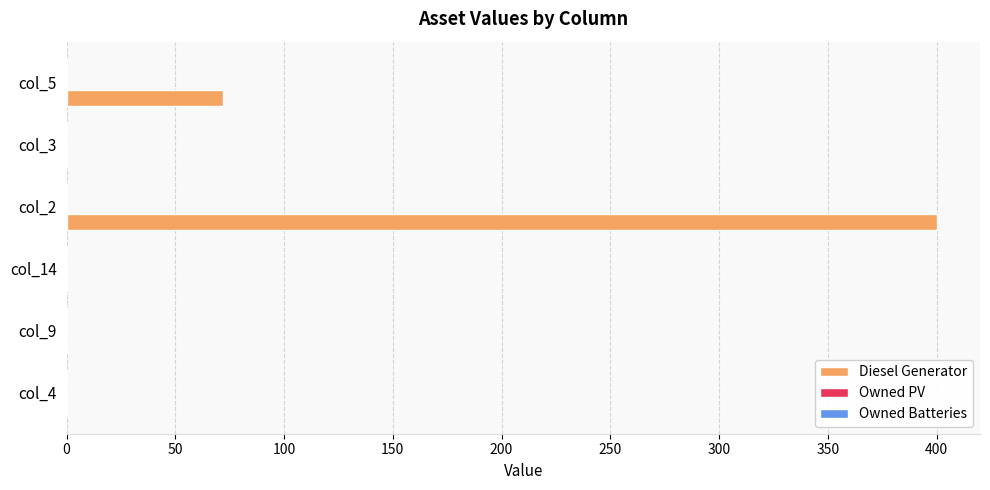

At which category does the chart reach its peak across all series?

col_2